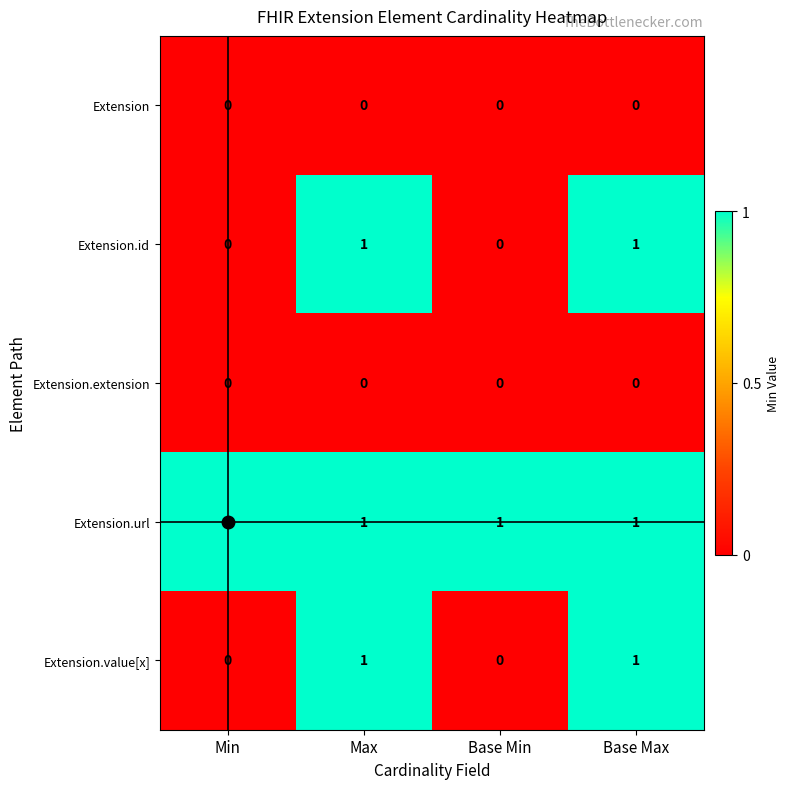

Is it true that Extension.extension equals 0 at Min?

True